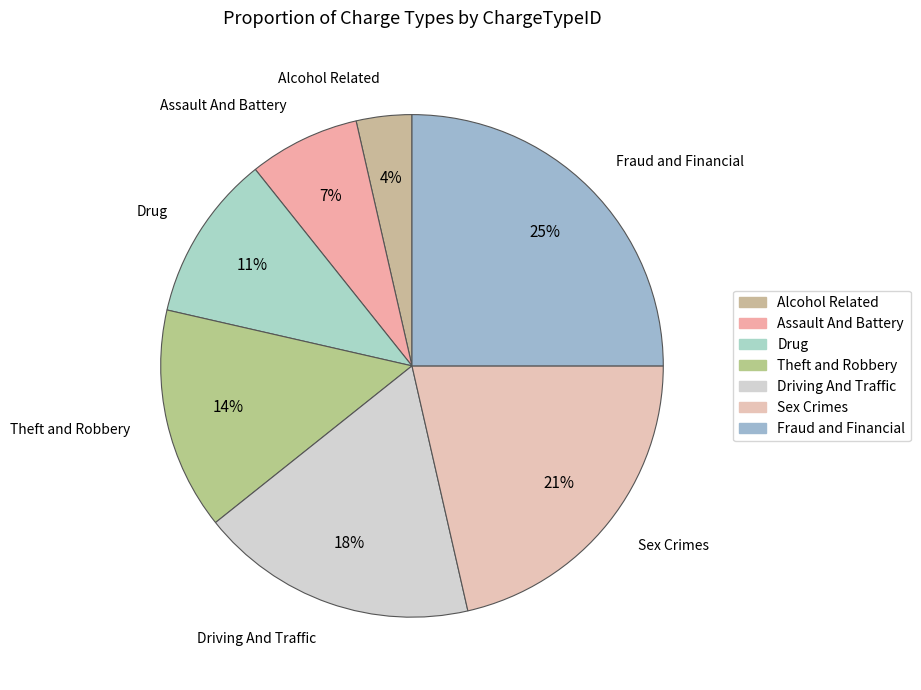

The Assault And Battery slice represents 1% of the pie. True or false?

False